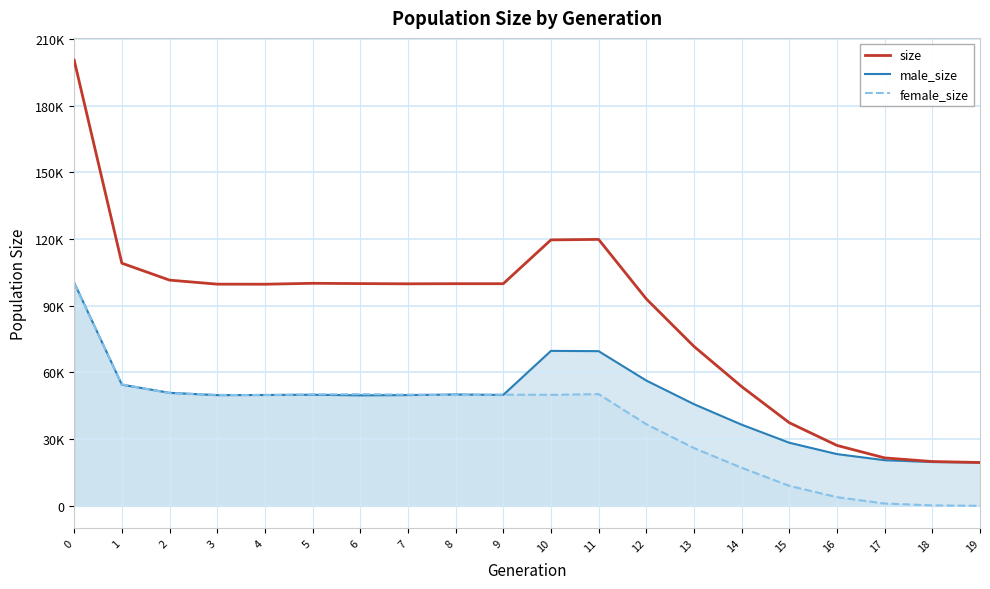

Which series has the largest range (max minus min)?

size